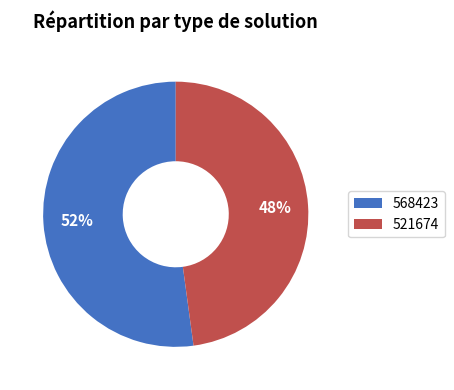

Do 568423 and 521674 together represent more than half of the pie?

Yes